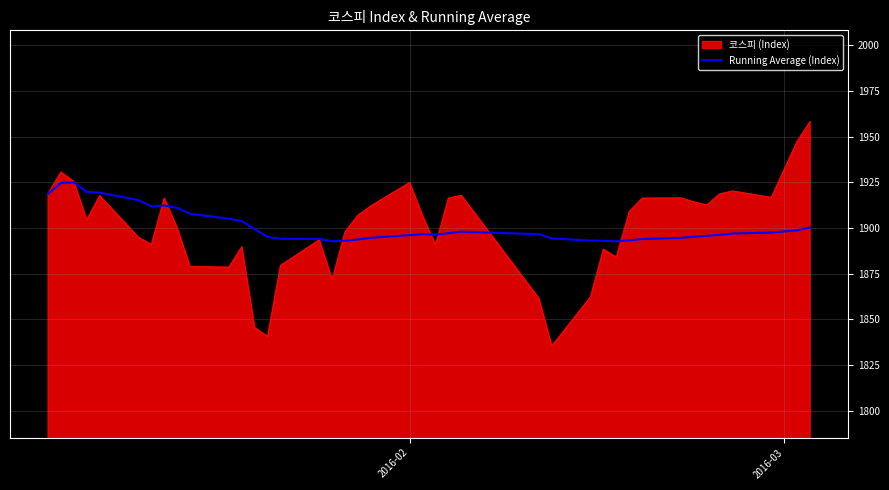

What is the minimum value shown in the chart?

1835.3